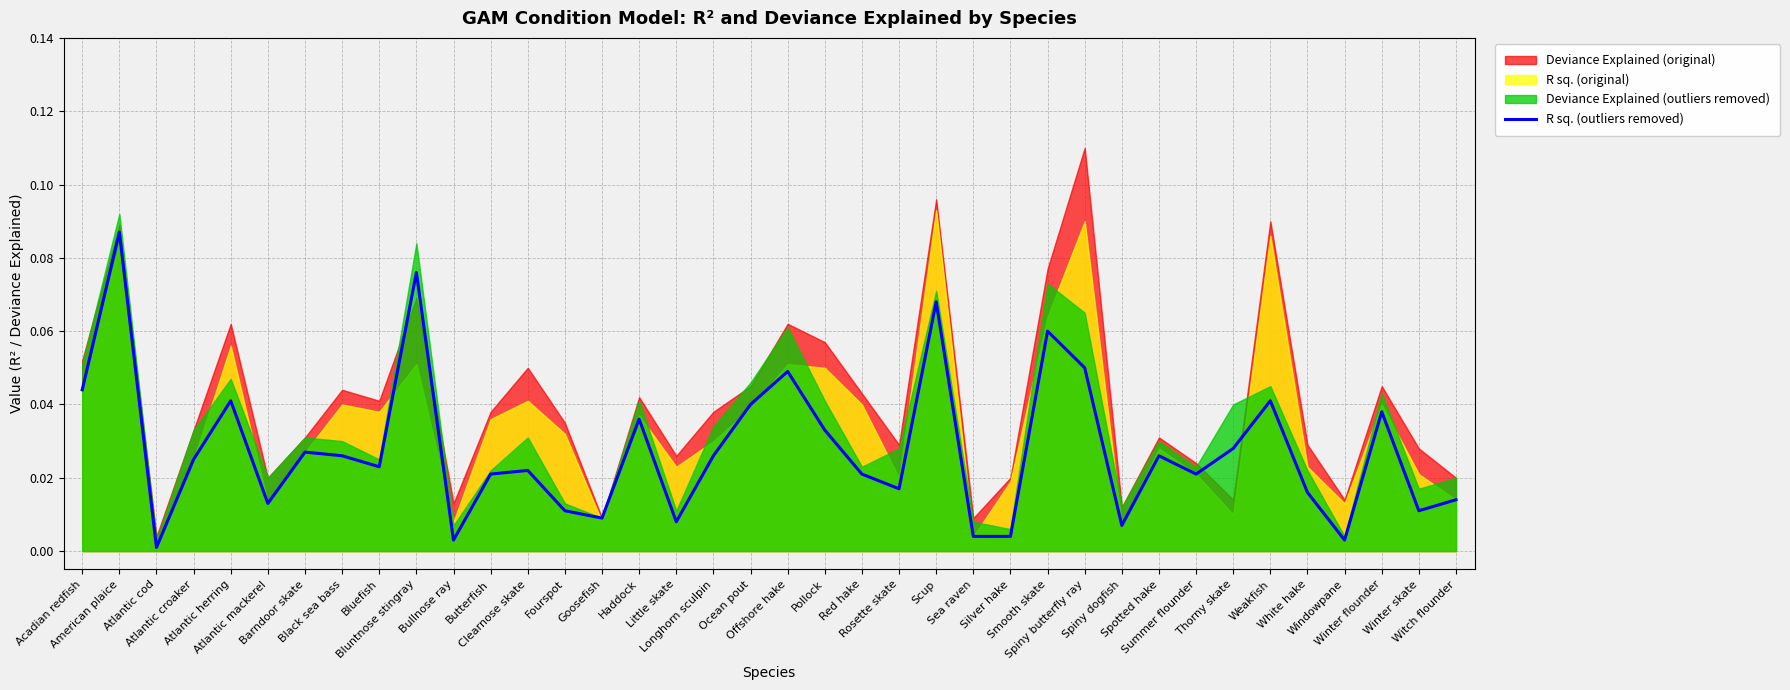

List the labels in order of value, smallest first.

Atlantic cod, Bullnose ray, Windowpane, Sea raven, Silver hake, Spiny dogfish, Little skate, Goosefish, Fourspot, Winter skate, Atlantic mackerel, Witch flounder, White hake, Rosette skate, Butterfish, Red hake, Summer flounder, Clearnose skate, Bluefish, Atlantic croaker, Black sea bass, Longhorn sculpin, Spotted hake, Barndoor skate, Thorny skate, Pollock, Haddock, Winter flounder, Ocean pout, Atlantic herring, Weakfish, Acadian redfish, Offshore hake, Spiny butterfly ray, Smooth skate, Scup, Bluntnose stingray, American plaice